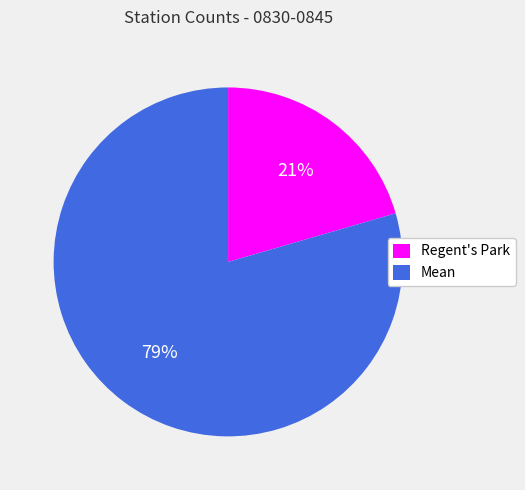

What is the largest slice in the pie chart?

Mean